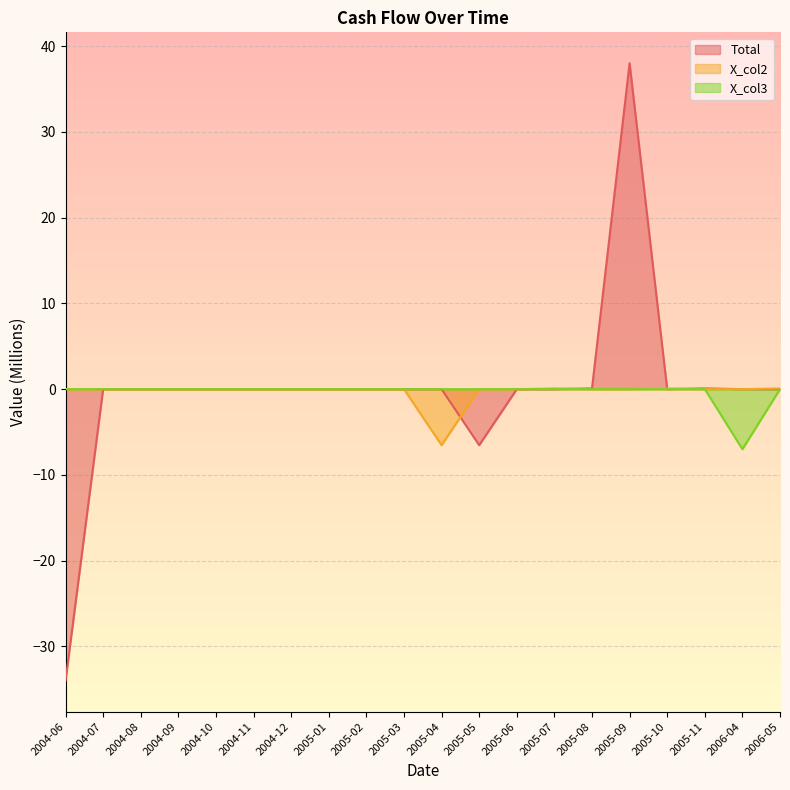

How many categories are shown in the chart?

20